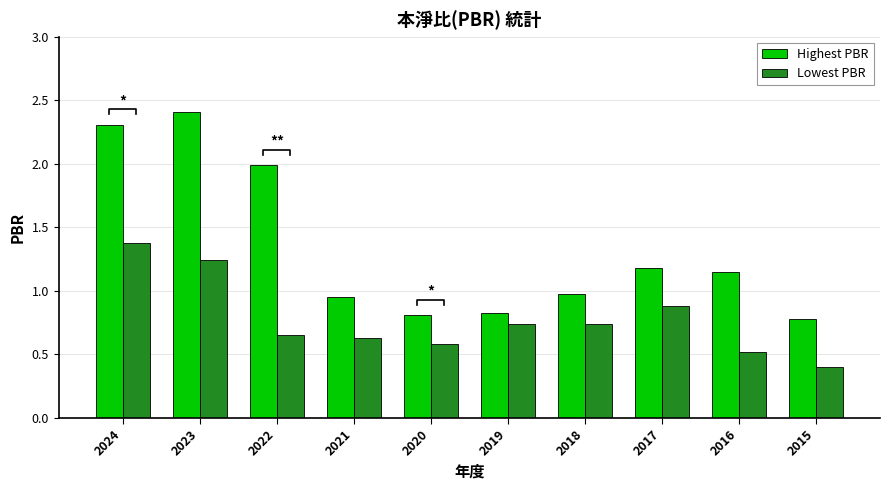

How many data points in Highest PBR are above 1?

5